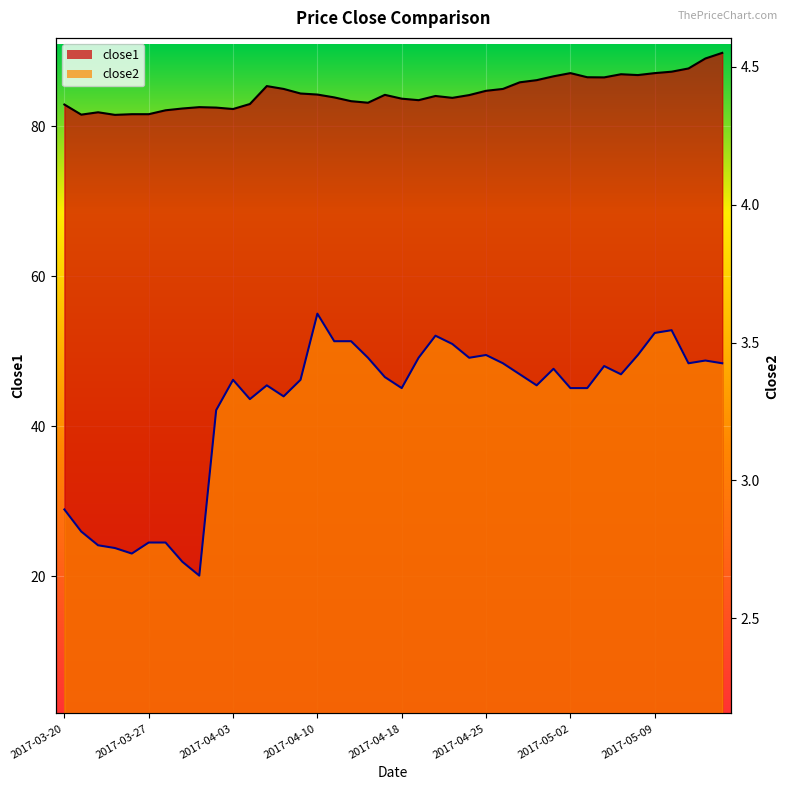

Which series has the widest spread of values?

close1